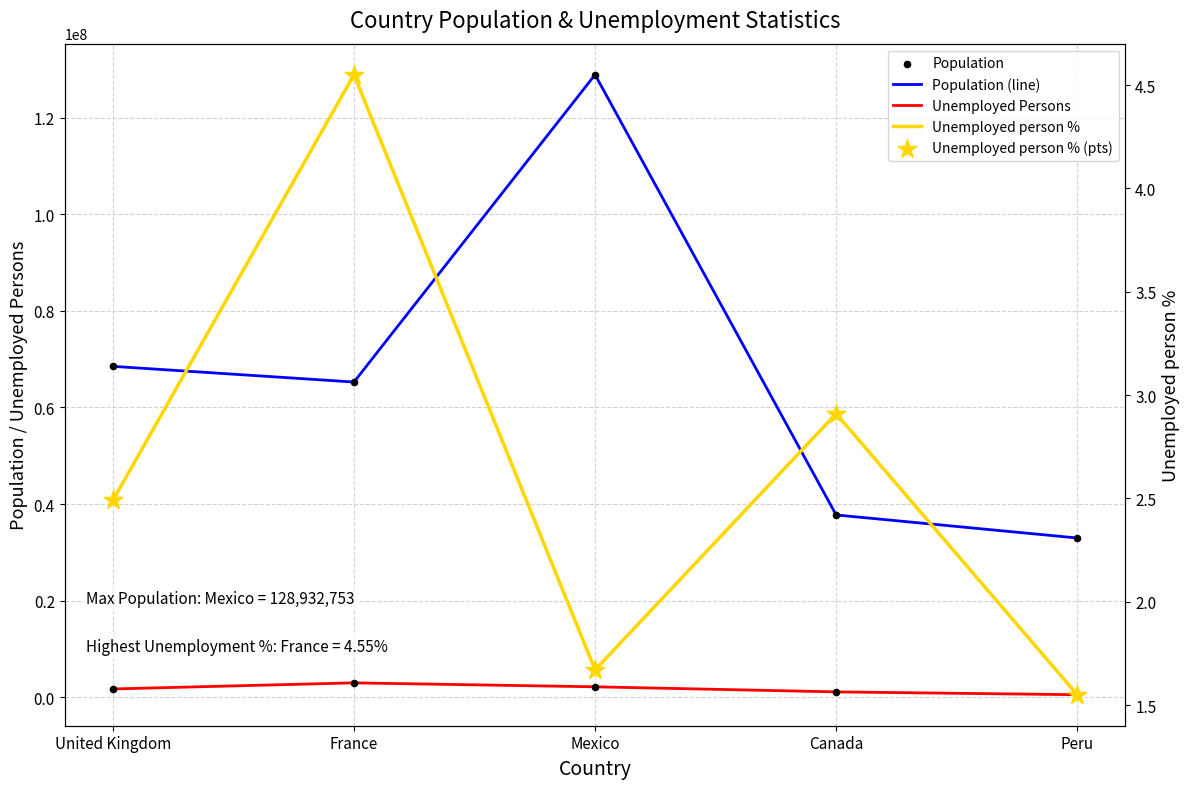

Is the value of Population (line) at France greater than the value of Population at United Kingdom?

No